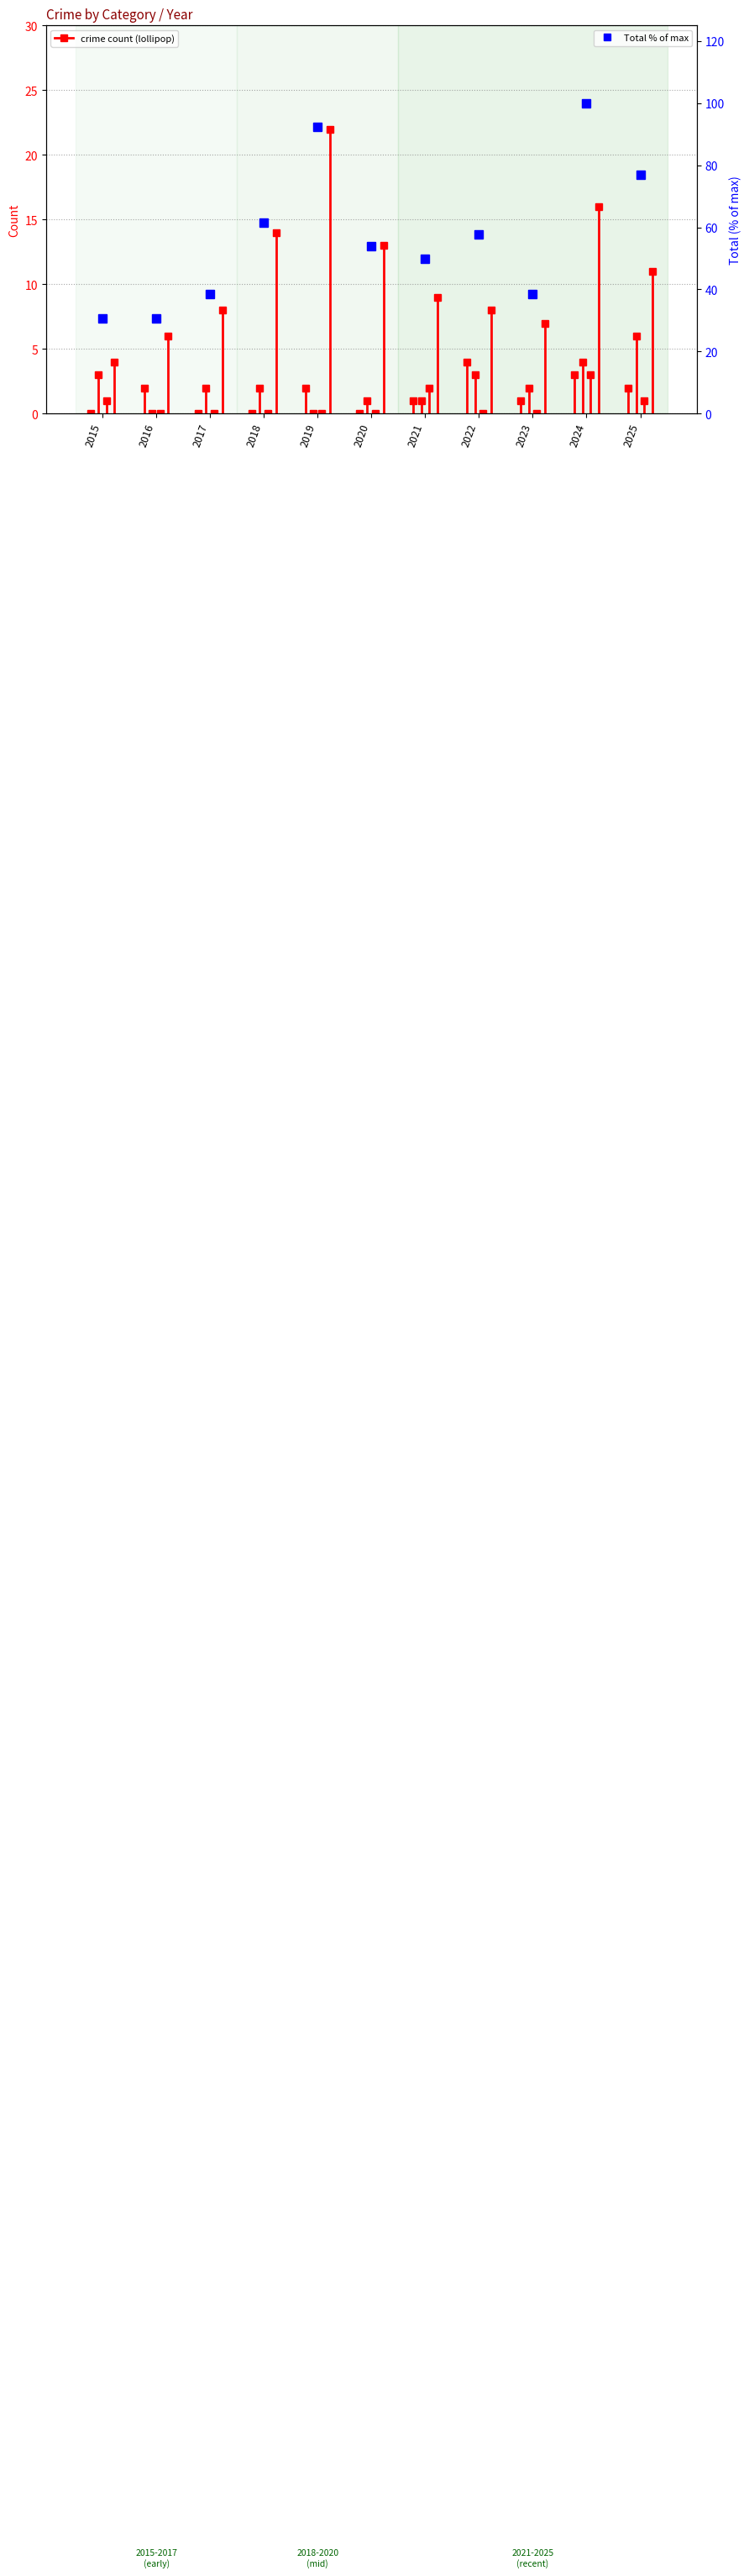

At which category does the chart reach its minimum across all series?

2015